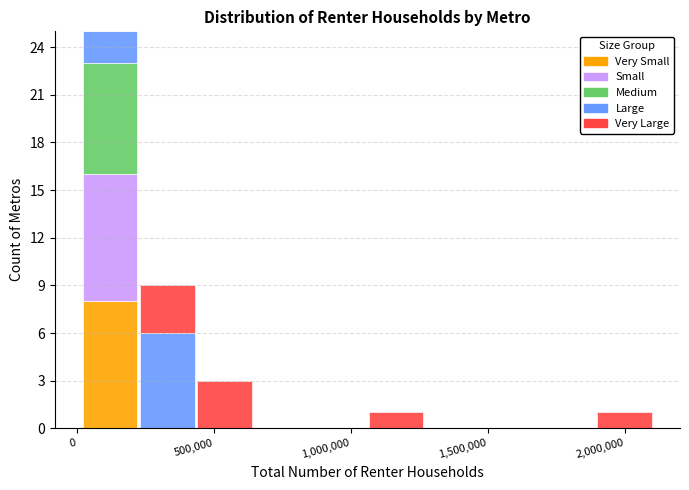

Which range on the x-axis has the tallest stacked bar (by total height)?

0 to 250000